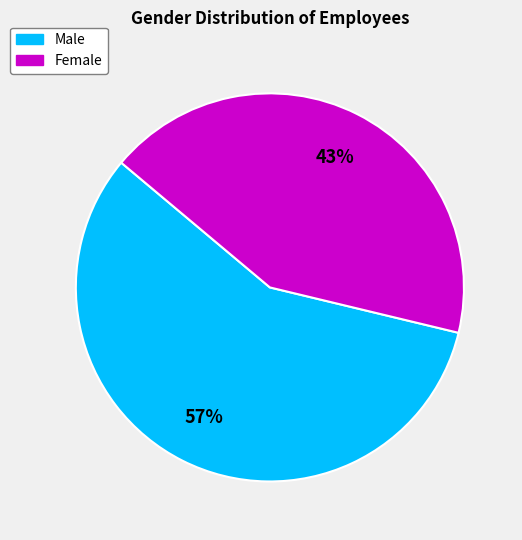

Does any single category account for the majority?

Yes